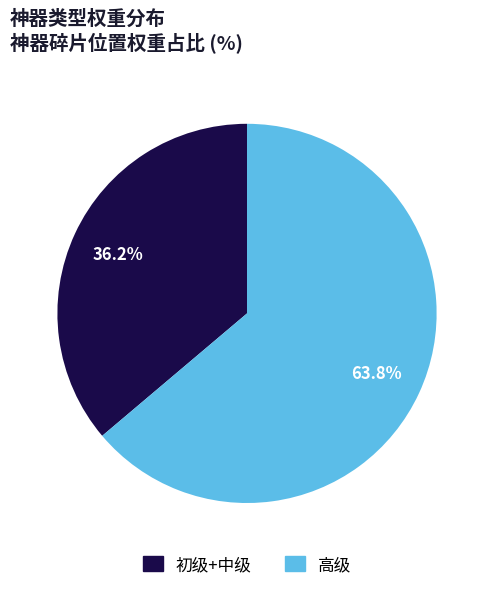

Does any single category account for the majority?

Yes